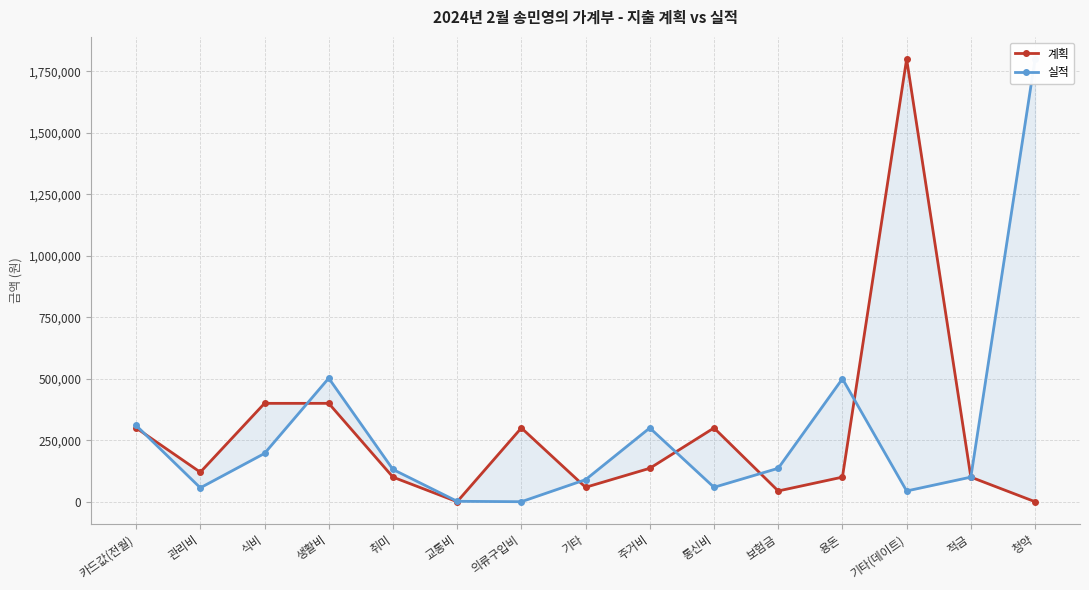

At which label does 실적 reach its minimum?

의류구입비